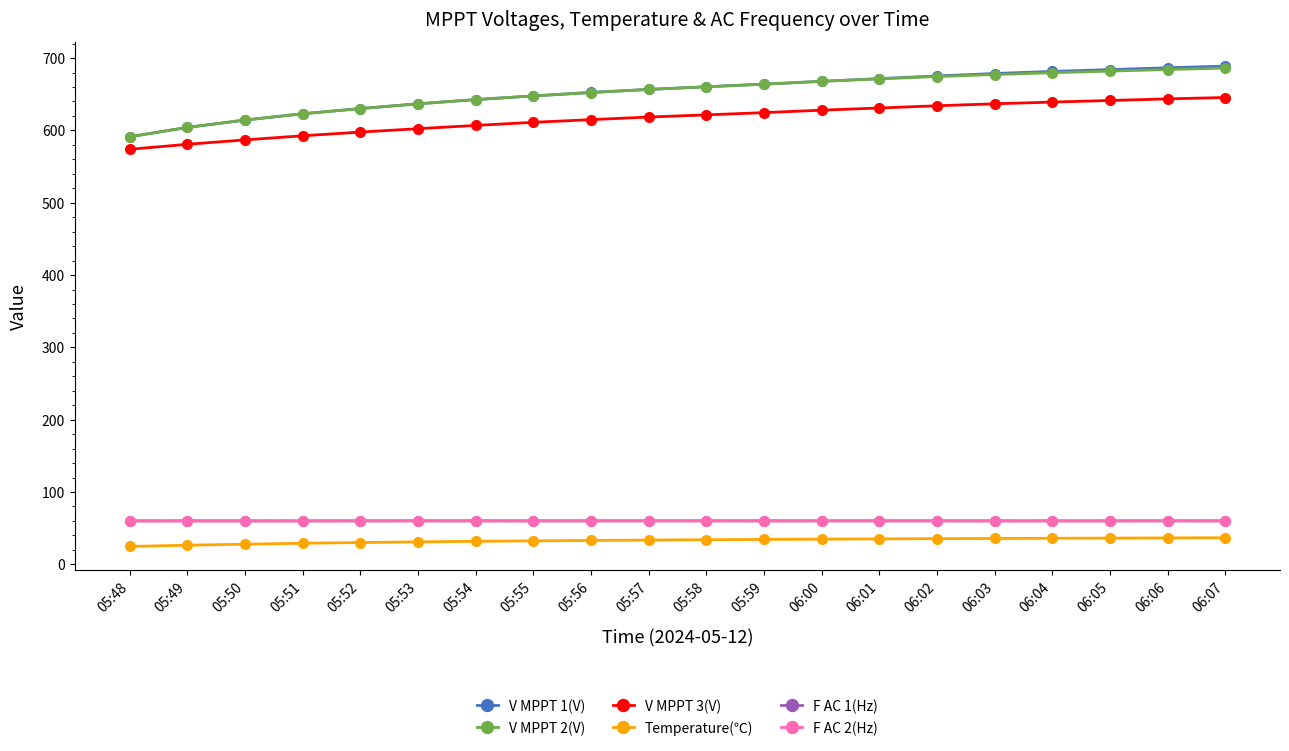

Is it true that F AC 2(Hz) equals 60.1 at 06:06?

True